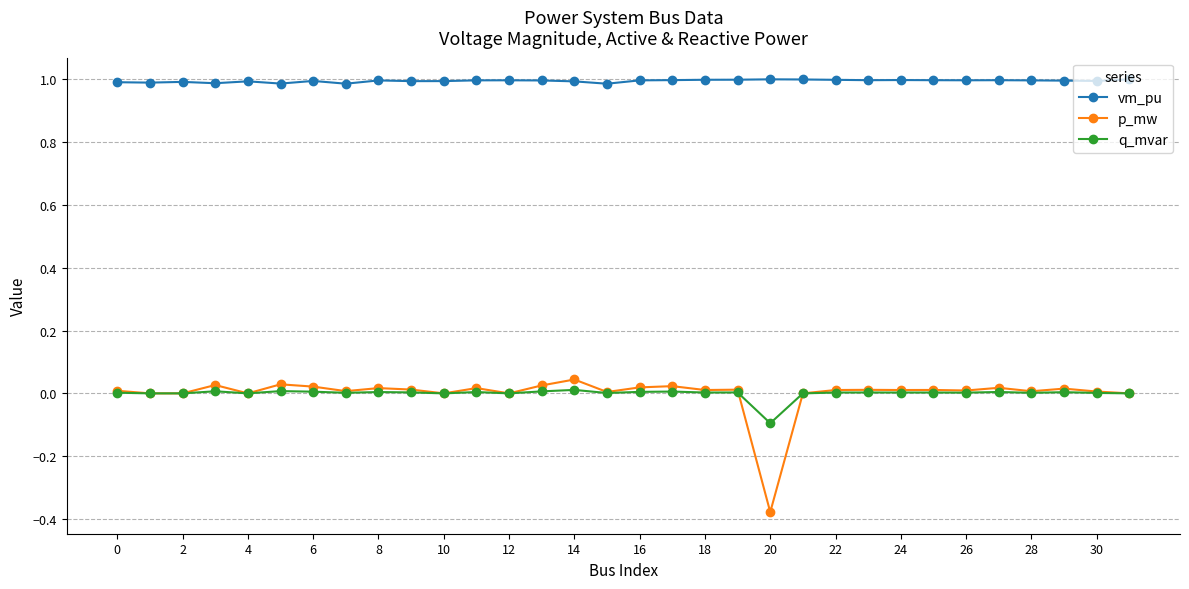

Which series has the largest total across all categories?

vm_pu